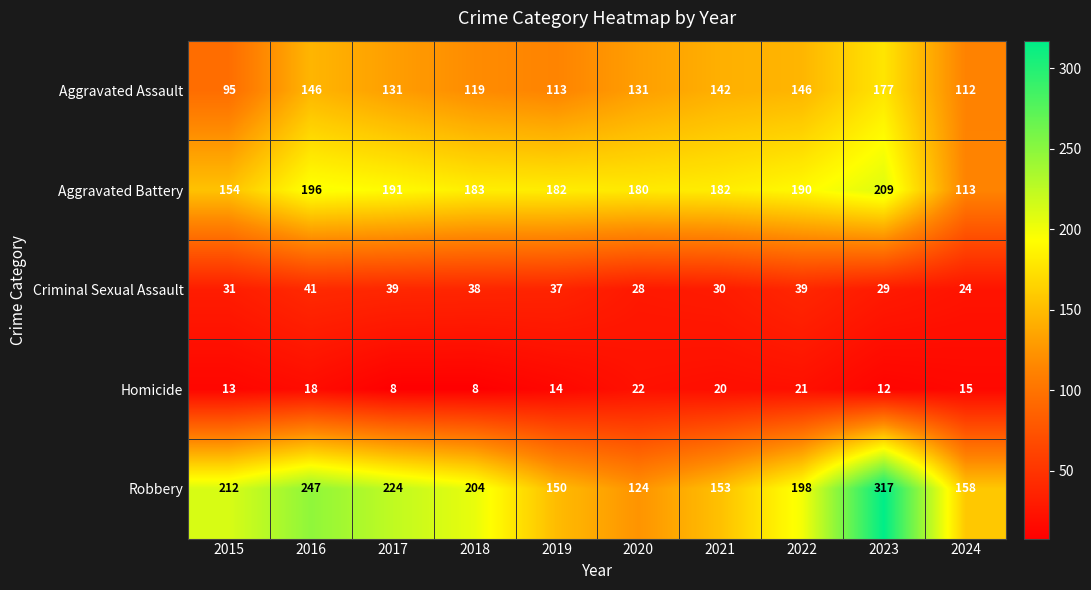

Which series has the largest total across all categories?

Robbery